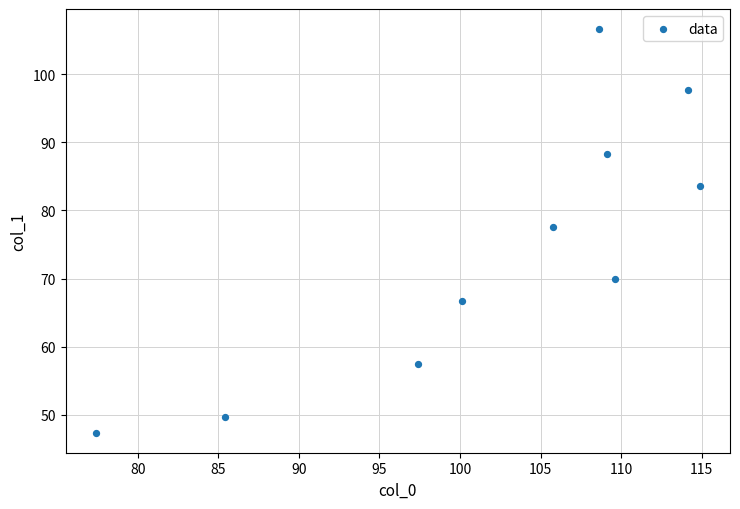

What is the range of X values (max minus min)?

37.5